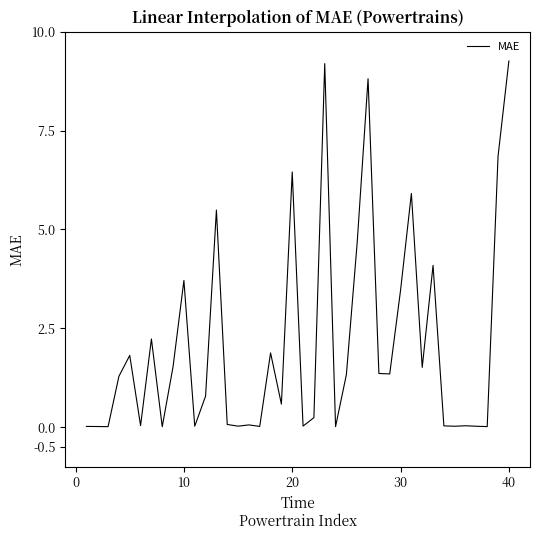

What is the greatest value displayed?

9.3